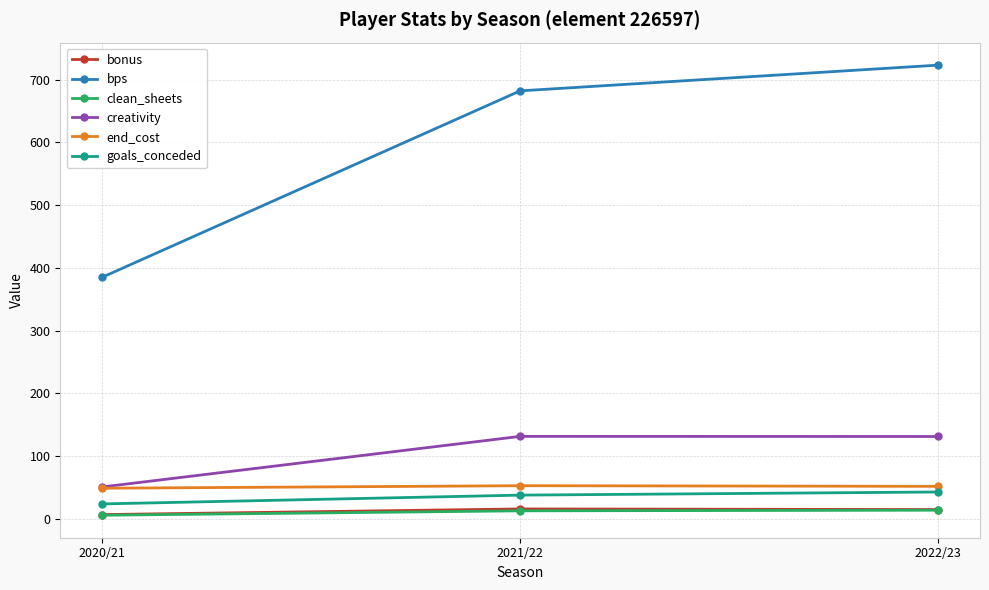

Which series has the largest total across all categories?

bps